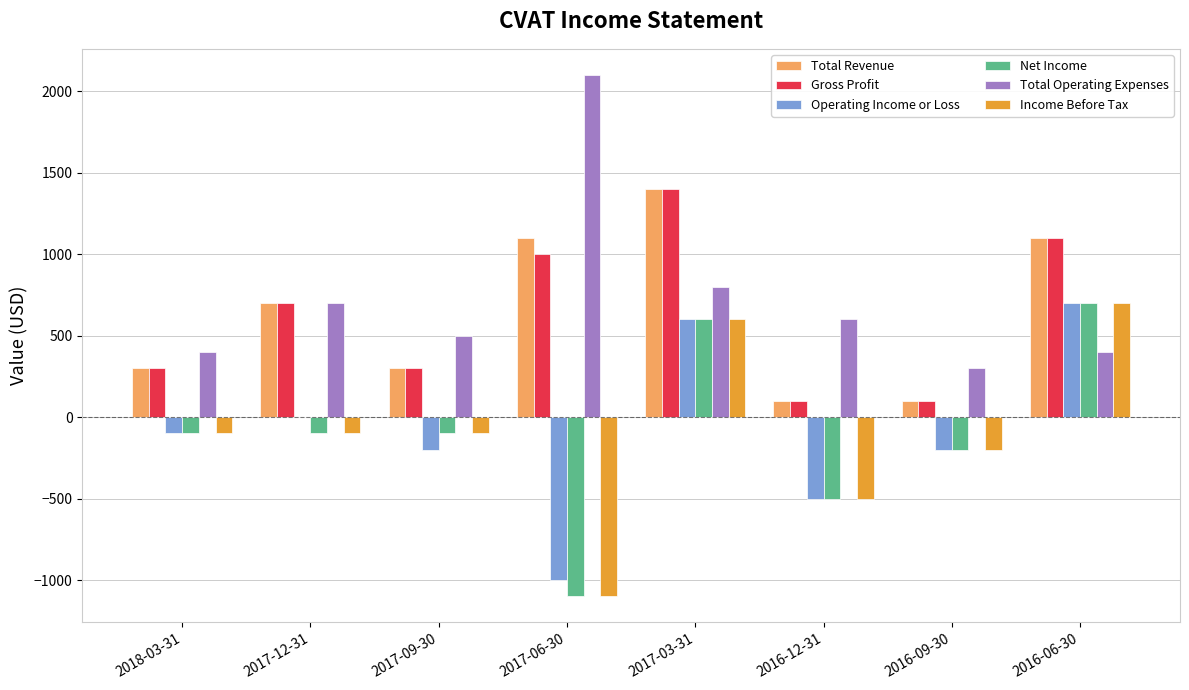

Reading left to right, list all the values displayed in this chart.

Total Revenue: 300	700	300	1100	1400	100	100	1100
Gross Profit: 300	700	300	1000	1400	100	100	1100
Operating Income or Loss: -100	0	-200	-1000	600	-500	-200	700
Net Income: -100	-100	-100	-1100	600	-500	-200	700
Total Operating Expenses: 400	700	500	2100	800	600	300	400
Income Before Tax: -100	-100	-100	-1100	600	-500	-200	700